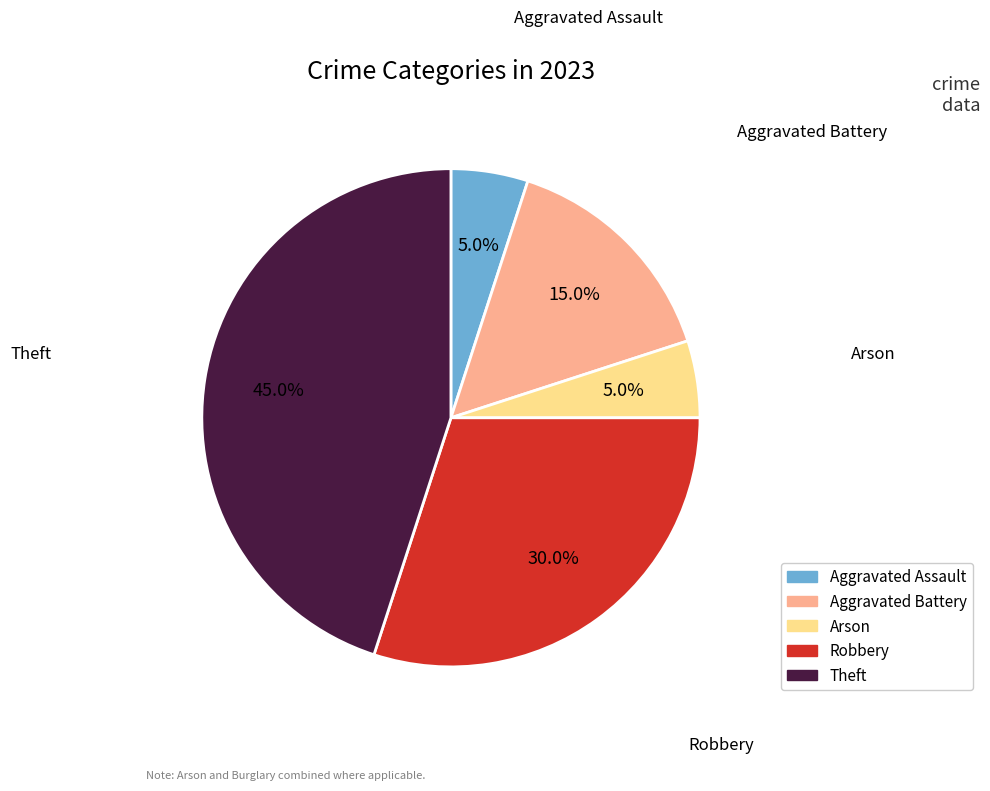

True or false: Theft accounts for 45% of the total.

True